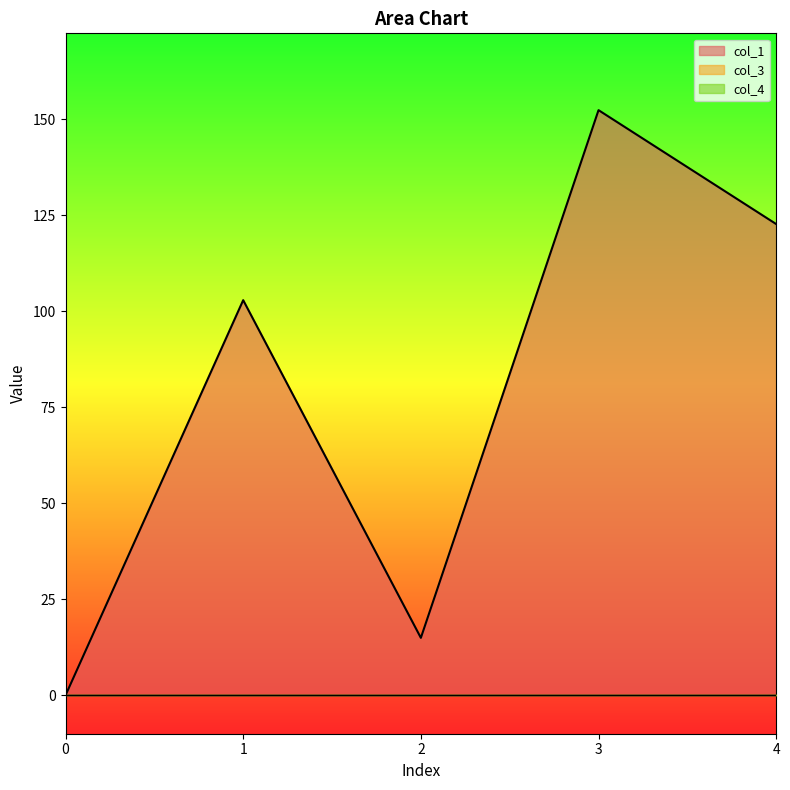

What are all the series names shown in the legend?

col_1, col_3, col_4